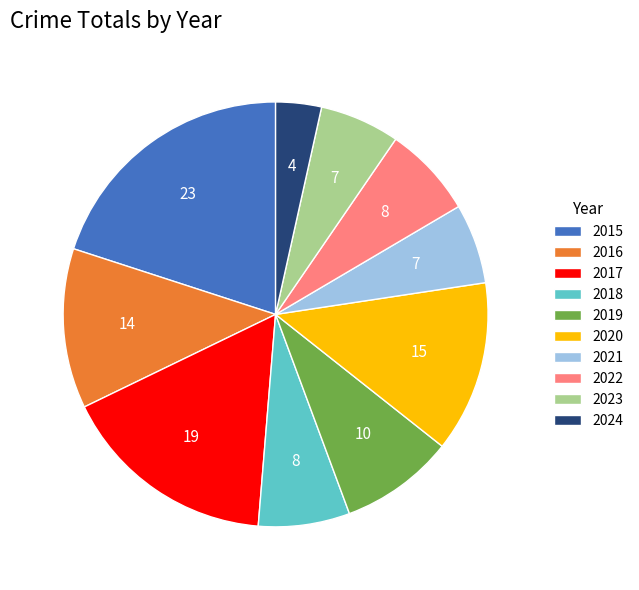

Which category has the smallest portion of the pie?

2024